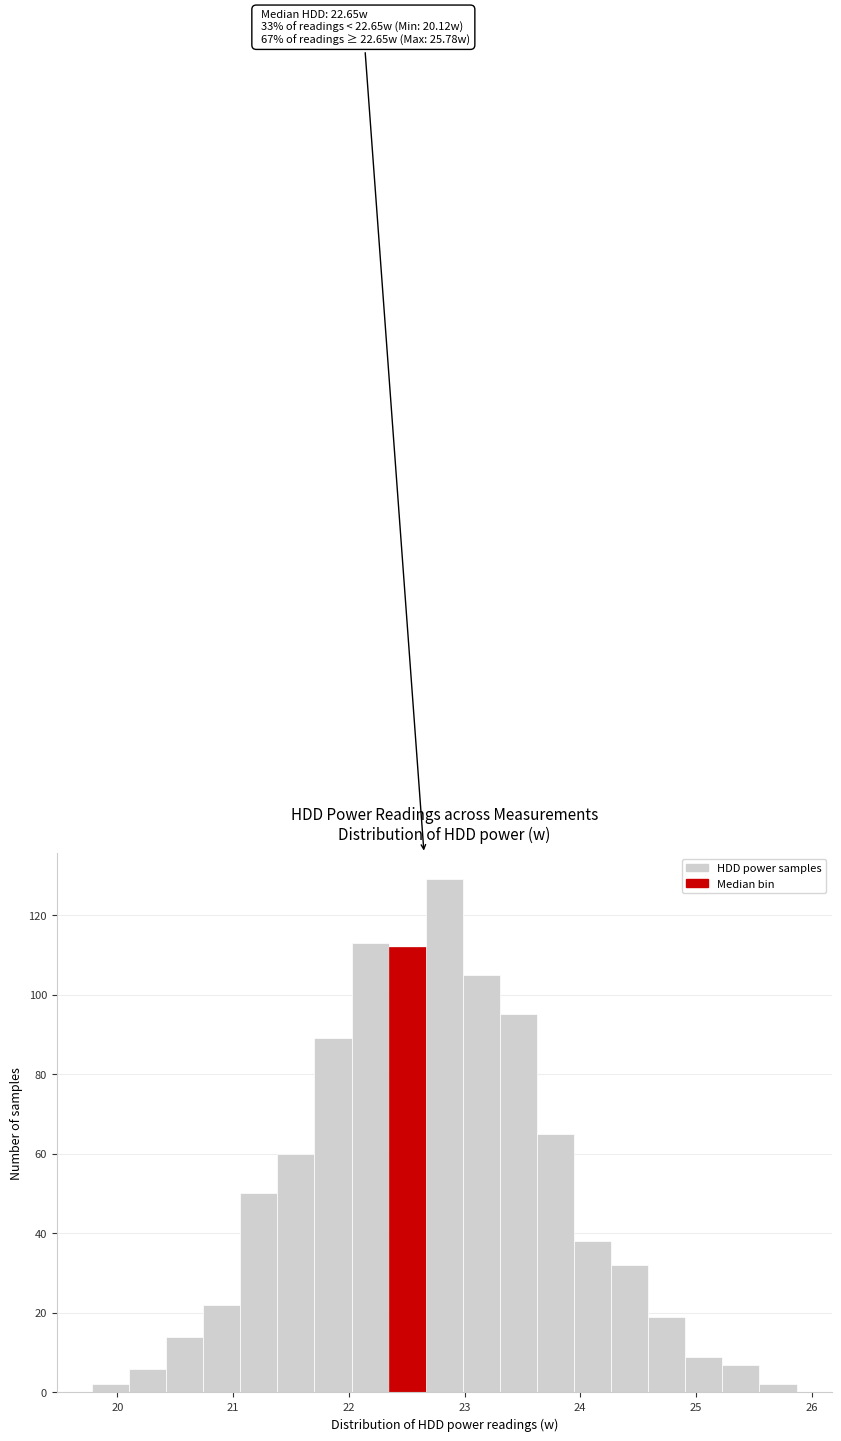

Read against the x-axis, roughly where is the centre of the tallest bar?

22.8